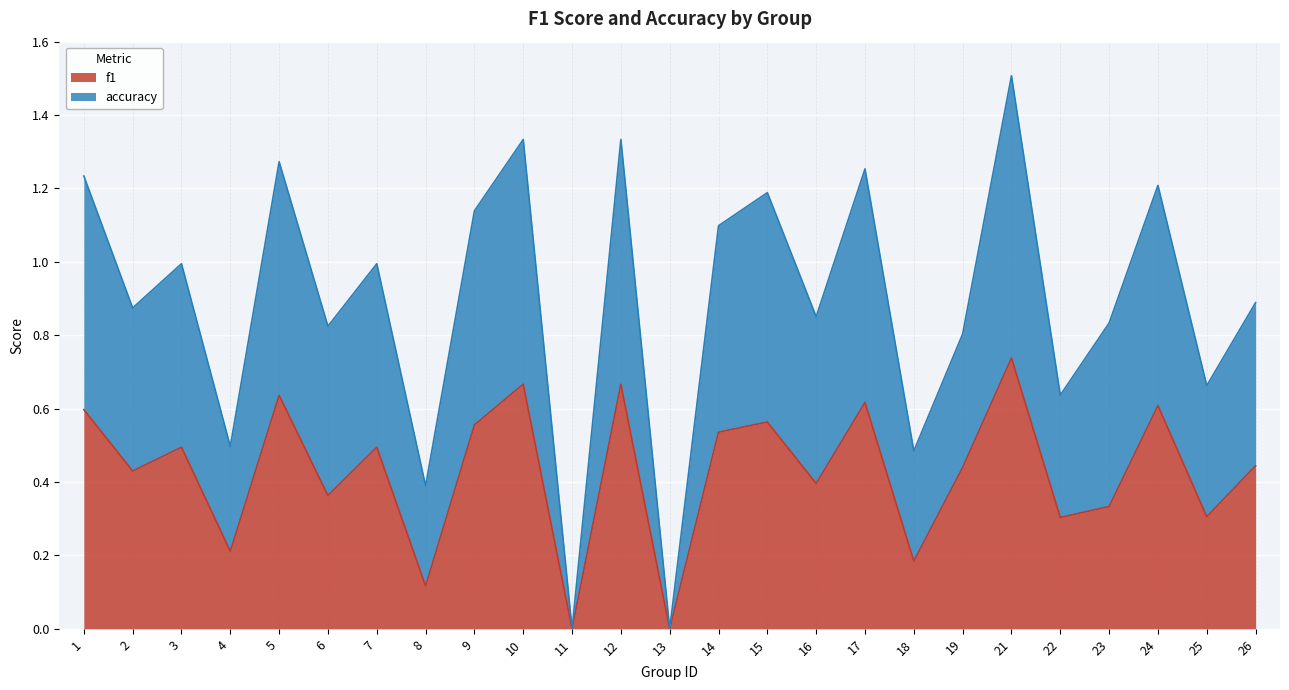

What is the difference between the maximum and minimum values in the f1 series?

0.7